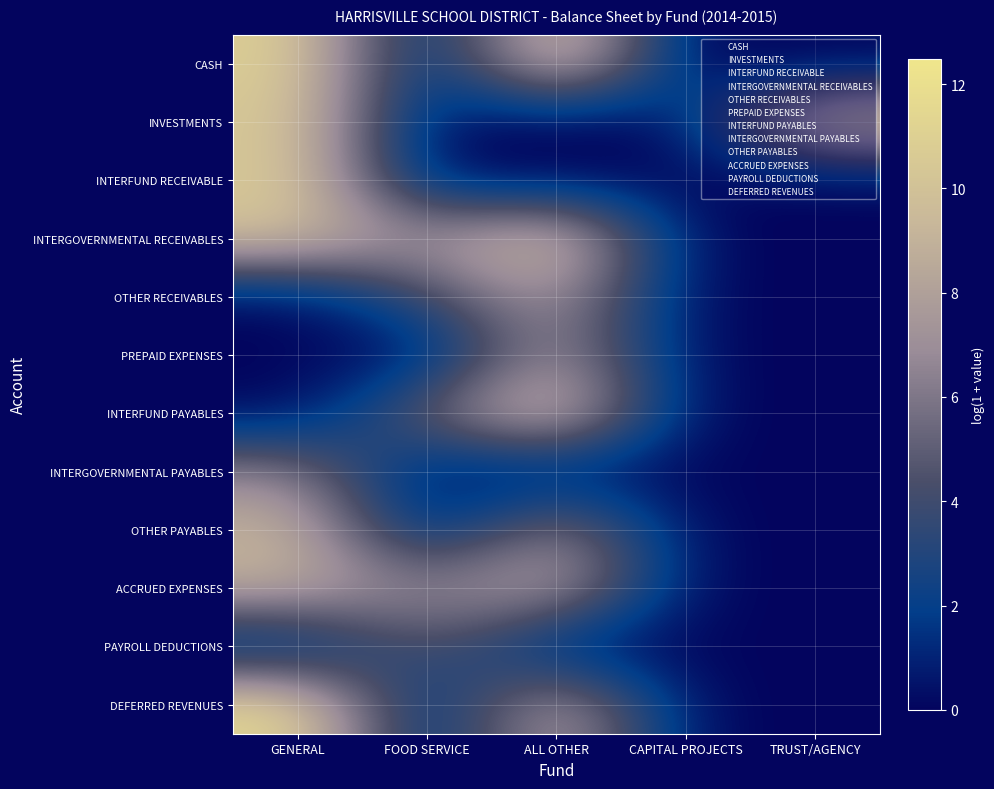

Between CAPITAL PROJECTS and ALL OTHER, which is larger?

ALL OTHER